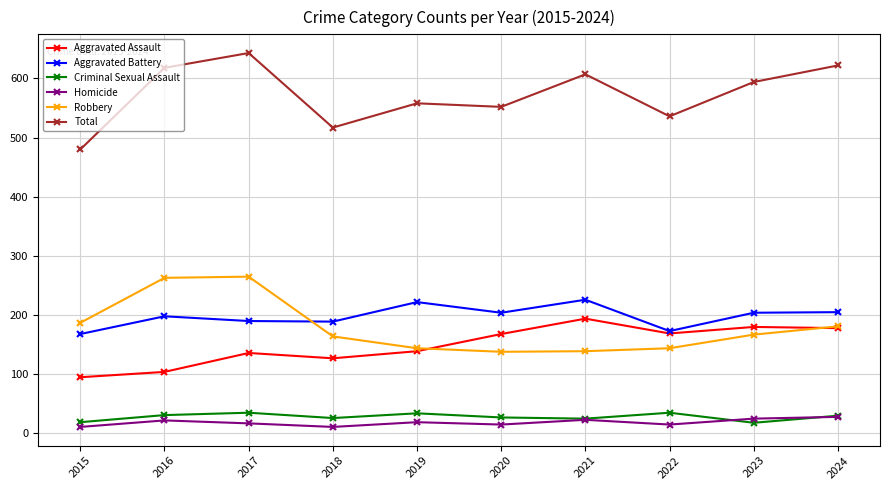

True or false: Homicide and Criminal Sexual Assault intersect in this chart.

True